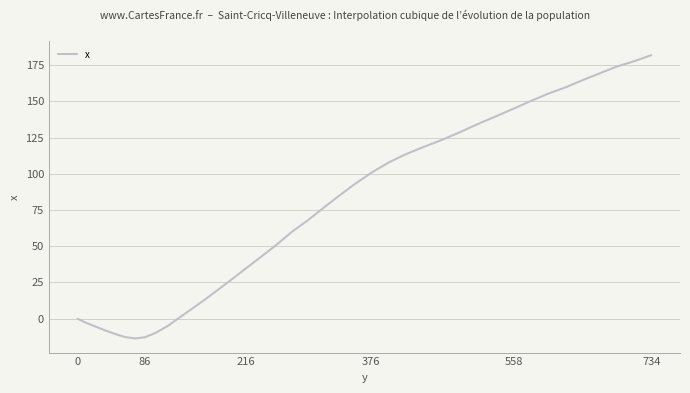

How many lines are shown in the chart?

1